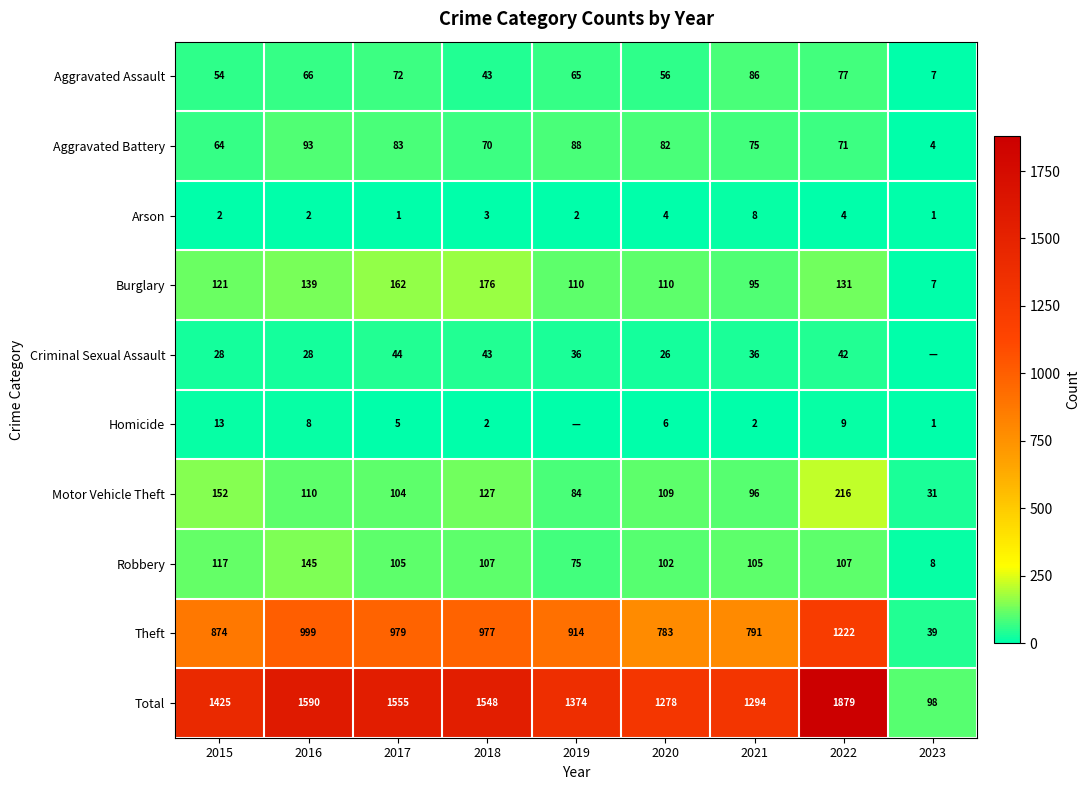

What value does the Robbery series have at 2018?

107